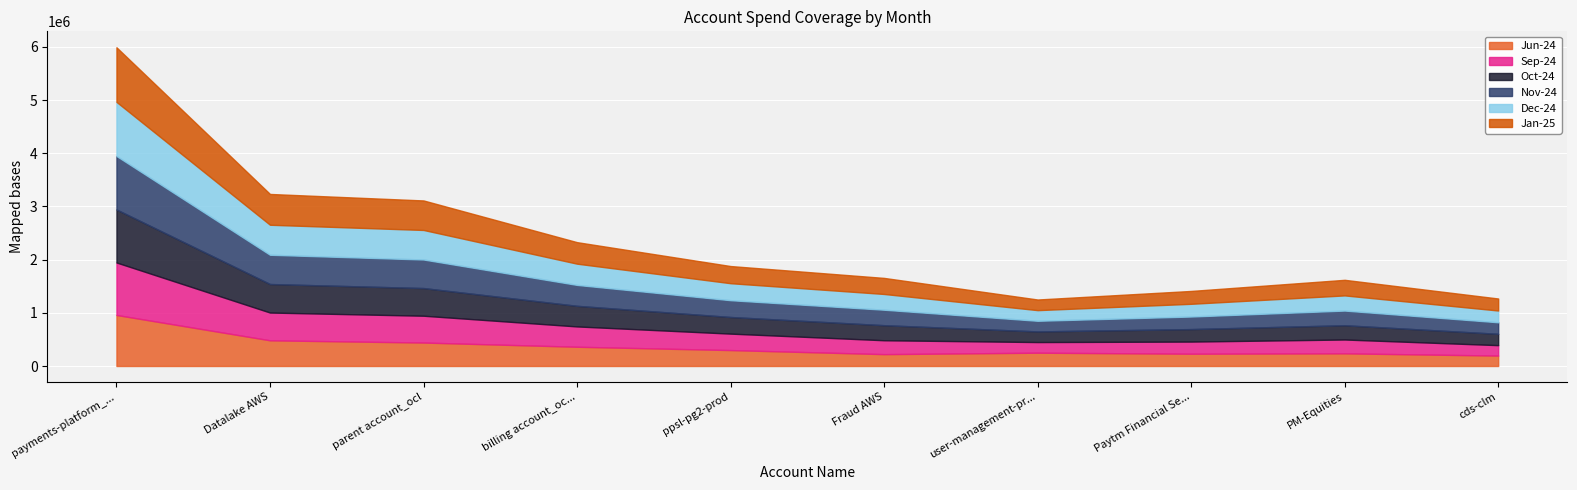

Does the chart display data point markers on the line(s)?

No